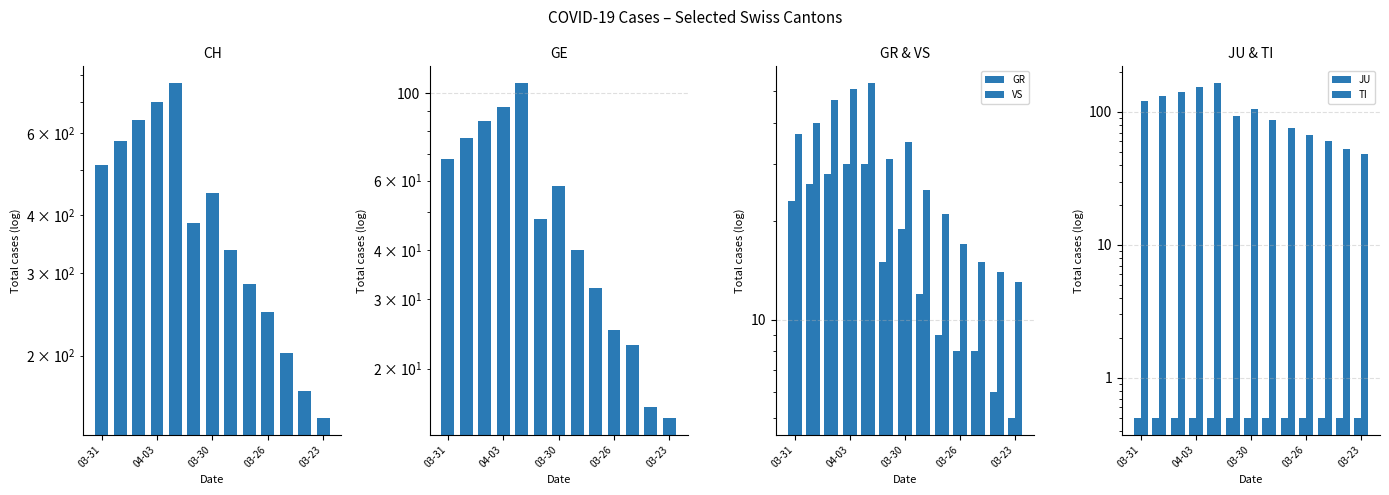

What position from the right is 03-31?

13